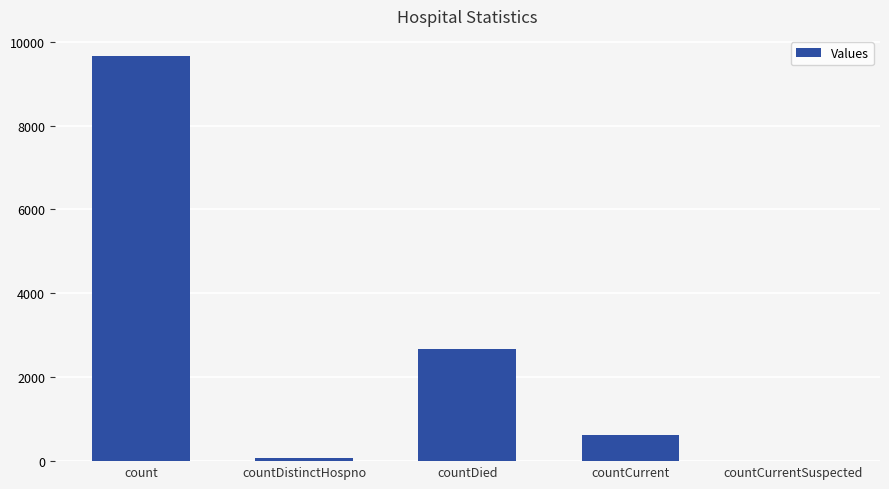

Reading left to right, extract all data points from this chart.

9655	77	2680	623	0